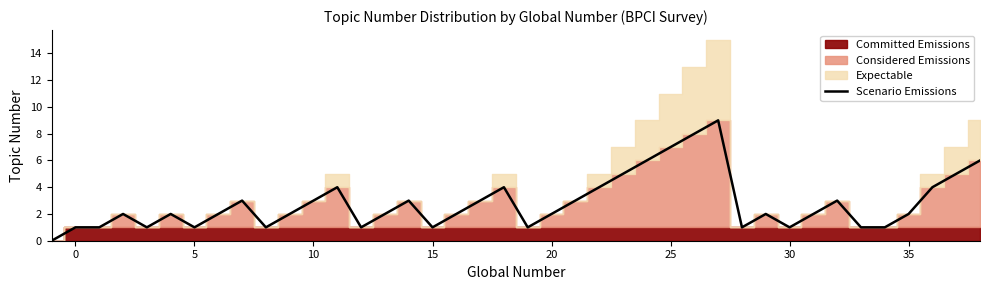

What is the difference between the maximum and minimum values?

9